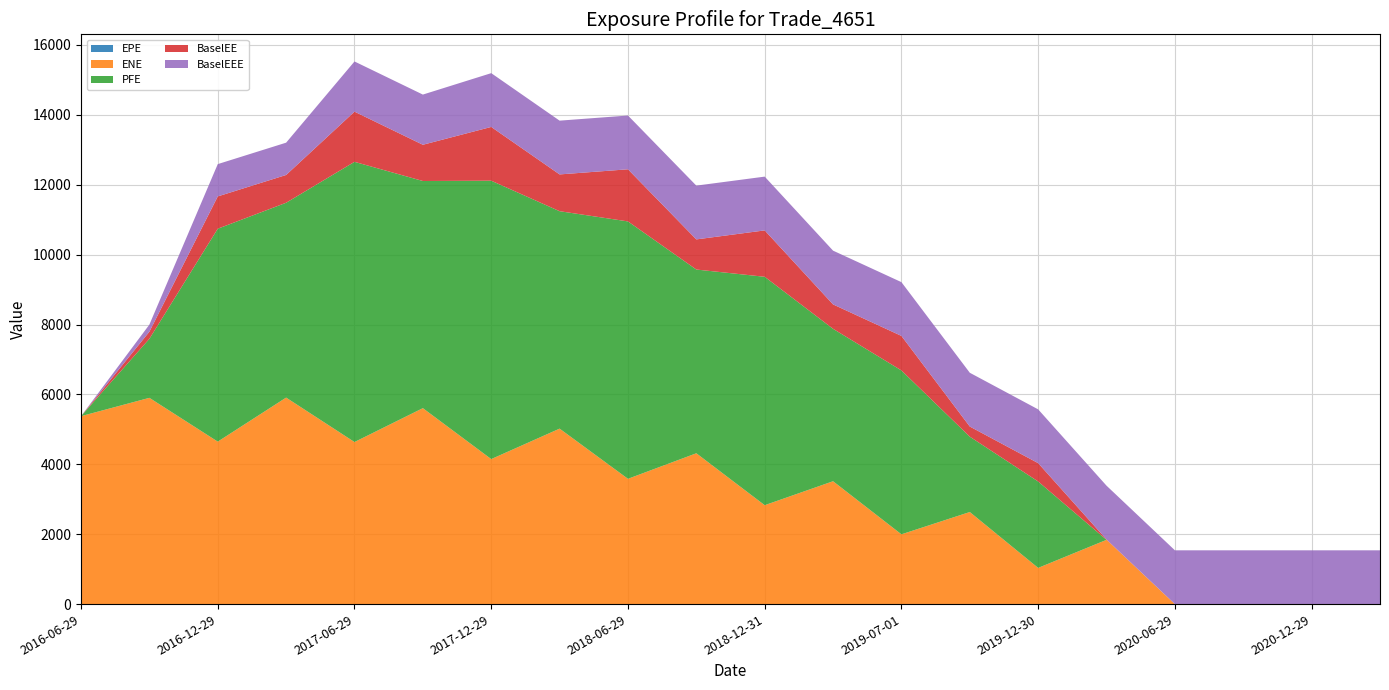

Reading left to right, transcribe all the data shown in this chart.

EPE: 0.0	0.3	0.5	0.7	1.0	1.3	1.5	1.7	2.0	2.3	2.5	2.7	3.0	3.3	3.5	3.8	0.0	0.0	0.0	0.0
ENE: 5377.6	5901.5	4648.5	5907.8	4636.2	5605.1	4147.8	5018.8	3583.0	4313.4	2827.2	3512.6	1993.4	2631.3	1032.2	1835.0	0.0	0.0	0.0	0.0
PFE: 0.0	1690.0	6092.1	5575.5	8017.8	6500.2	7965.9	6221.9	7365.1	5257.7	6536.1	4361.4	4689.5	2155.8	2472.4	0.0	0.0	0.0	0.0	0.0
BaselEE: 0.0	202.9	924.3	794.9	1436.0	1036.9	1538.7	1052.3	1491.5	862.3	1327.4	698.3	987.9	290.5	525.2	10.4	0.0	0.0	0.0	0.0
BaselEEE: 0.0	202.9	924.3	924.3	1436.0	1436.0	1538.7	1538.7	1538.7	1538.7	1538.7	1538.7	1538.7	1538.7	1538.7	1538.7	1538.7	1538.7	1538.7	1538.7